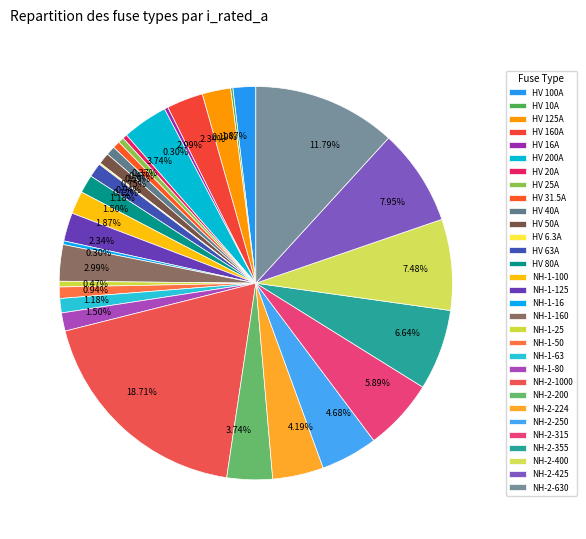

What percentage do NH-2-224 and NH-1-25 together represent?

4.7%